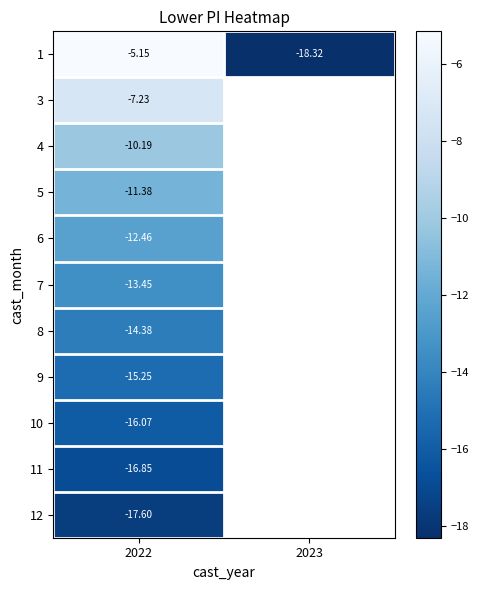

Is the value of 4 at 2022 greater than the value of 7 at 2022?

Yes